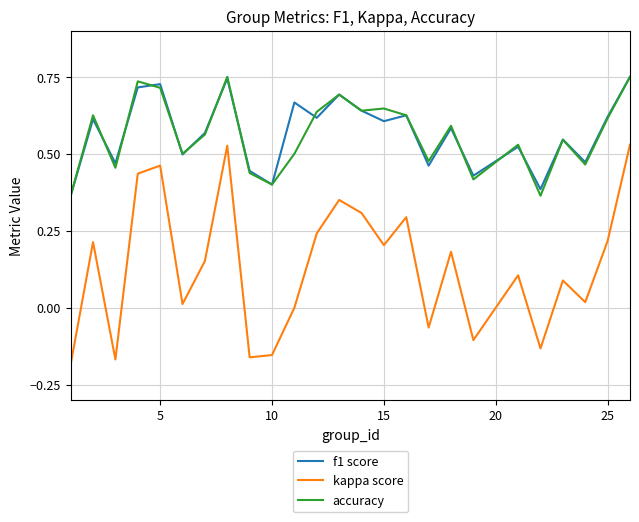

True or false: f1 score and kappa score intersect in this chart.

False